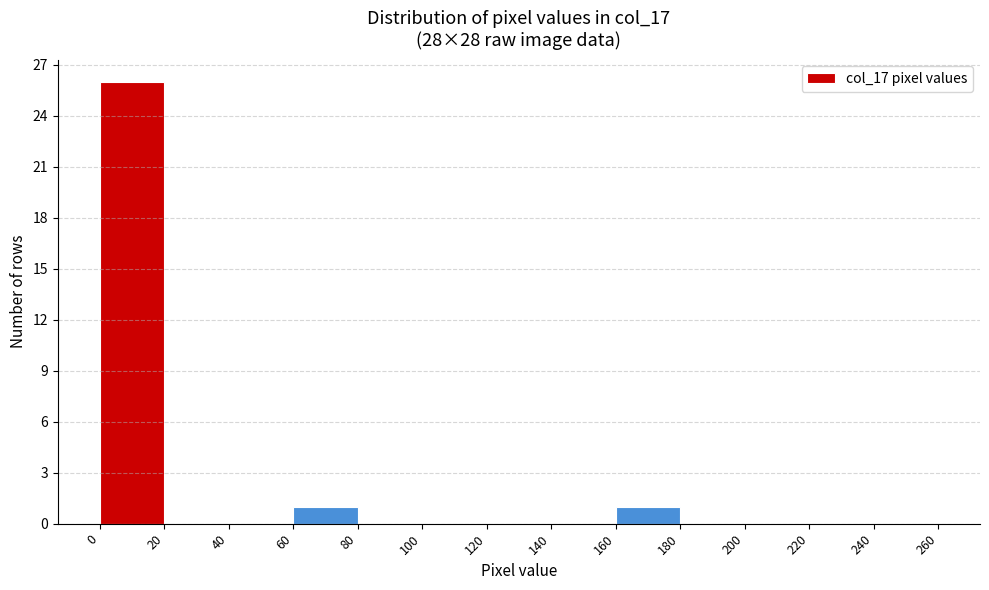

How tall is the bar that spans 0 to 20 on the x-axis? The values are not printed on the chart, so give them approximately, as read against the axis.

26